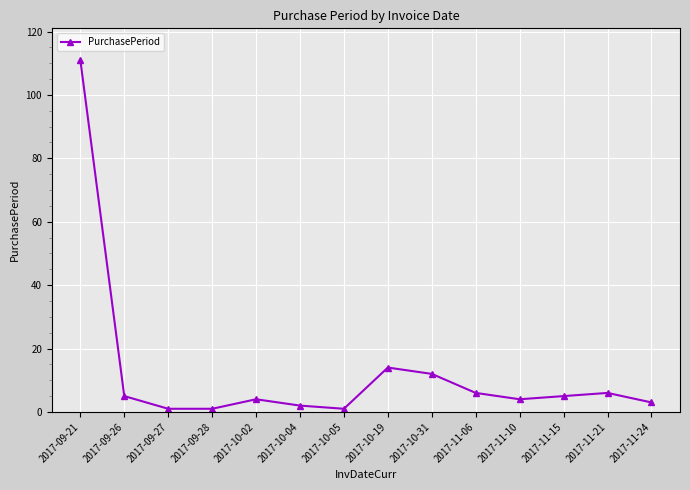

Does the chart display data point markers on the line(s)?

Yes